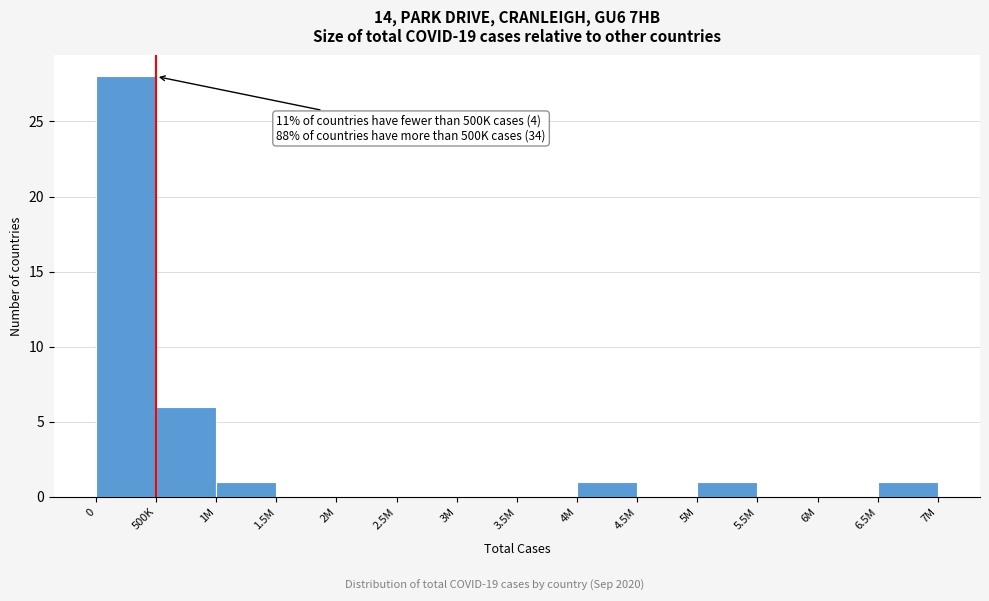

Reading left to right, list all the values displayed in this chart.

0=28	500K=6	1M=1	1.5M=0	2M=0	2.5M=0	3M=0	3.5M=0	4M=1	4.5M=0	5M=1	5.5M=0	6M=0	6.5M=1